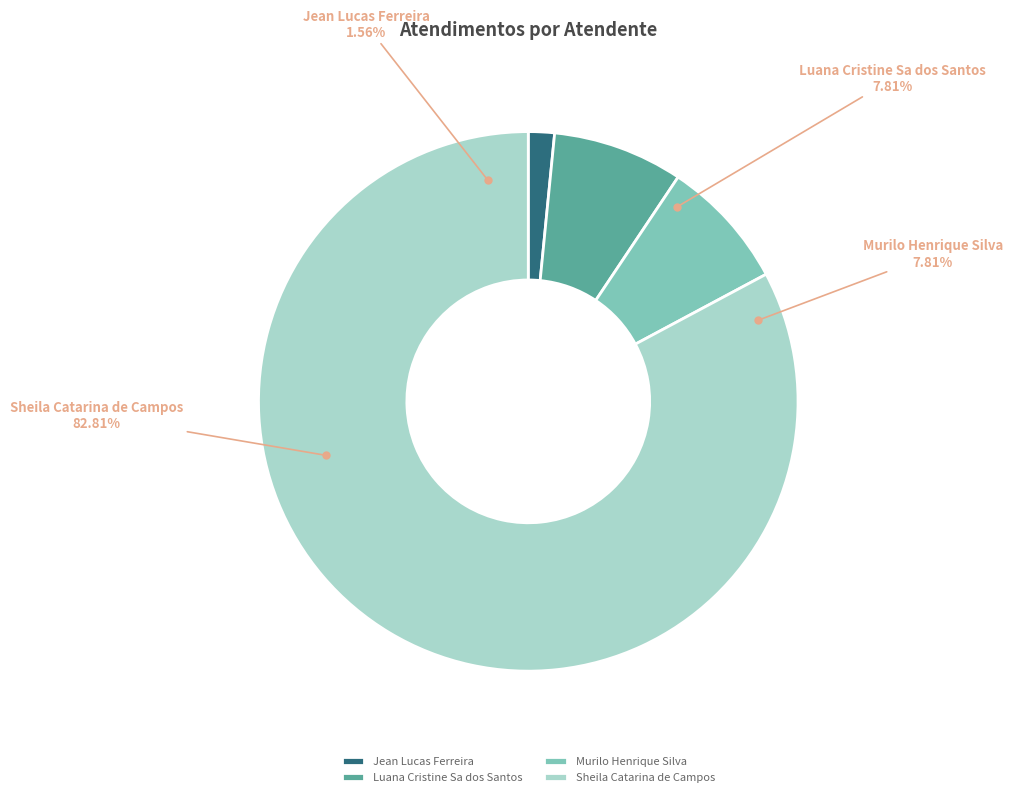

Which category has the smallest portion of the pie?

Jean Lucas Ferreira